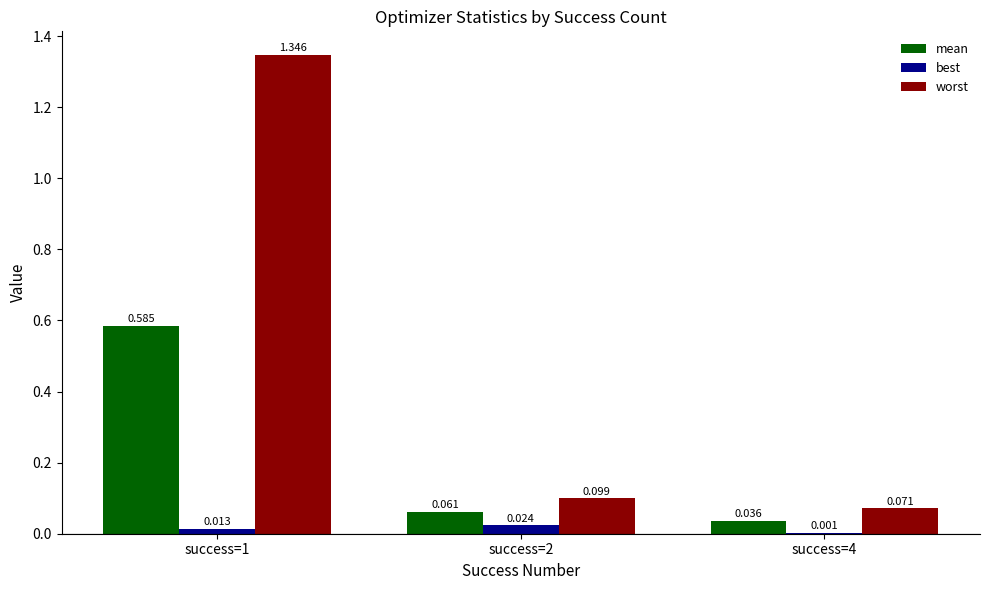

Which series changed the most between success=1 and success=2?

worst